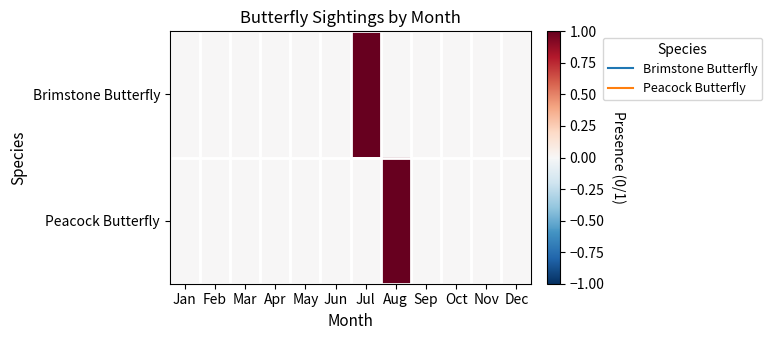

At Apr, list the series in order from smallest to largest.

Brimstone Butterfly, Peacock Butterfly